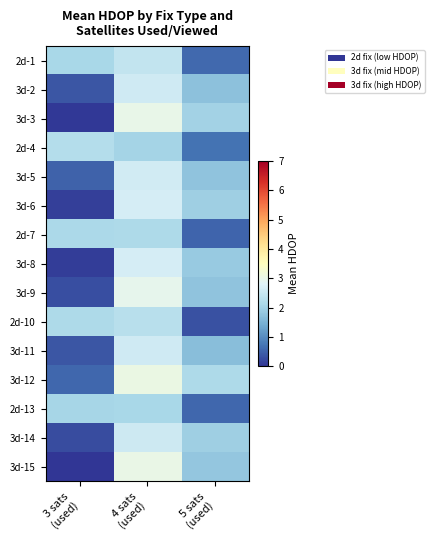

Rank the series at 3 sats (used) from lowest to highest value.

3d-15, 3d-3, 3d-8, 3d-6, 3d-14, 3d-9, 3d-2, 3d-11, 3d-5, 3d-12, 2d-13, 2d-1, 2d-7, 2d-10, 2d-4